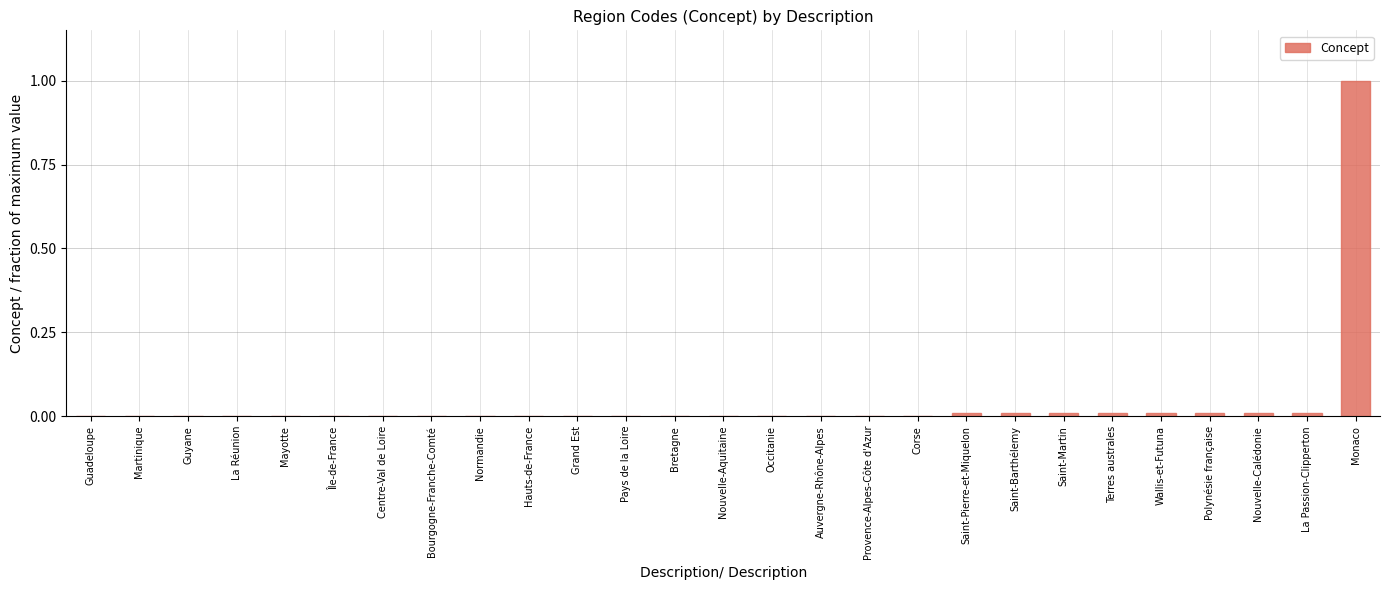

Is it true that the value at Bourgogne-Franche-Comté is 0.0?

True